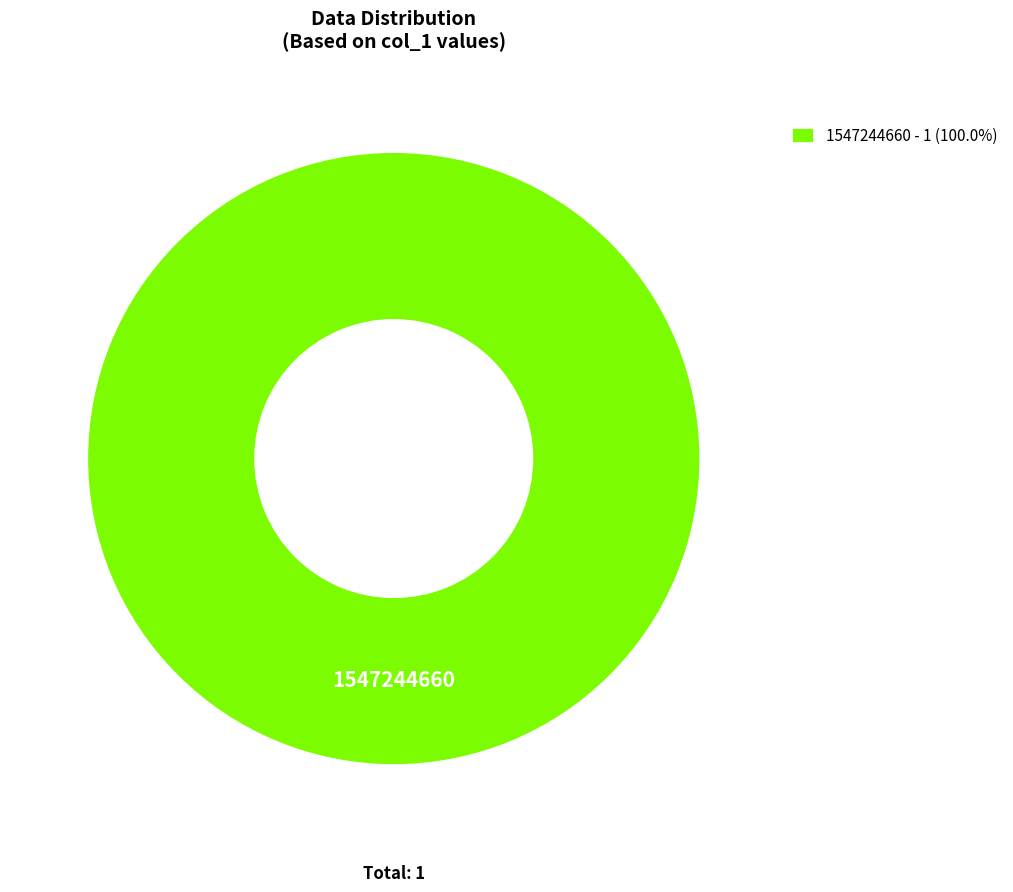

Is there a majority slice in this chart?

Yes